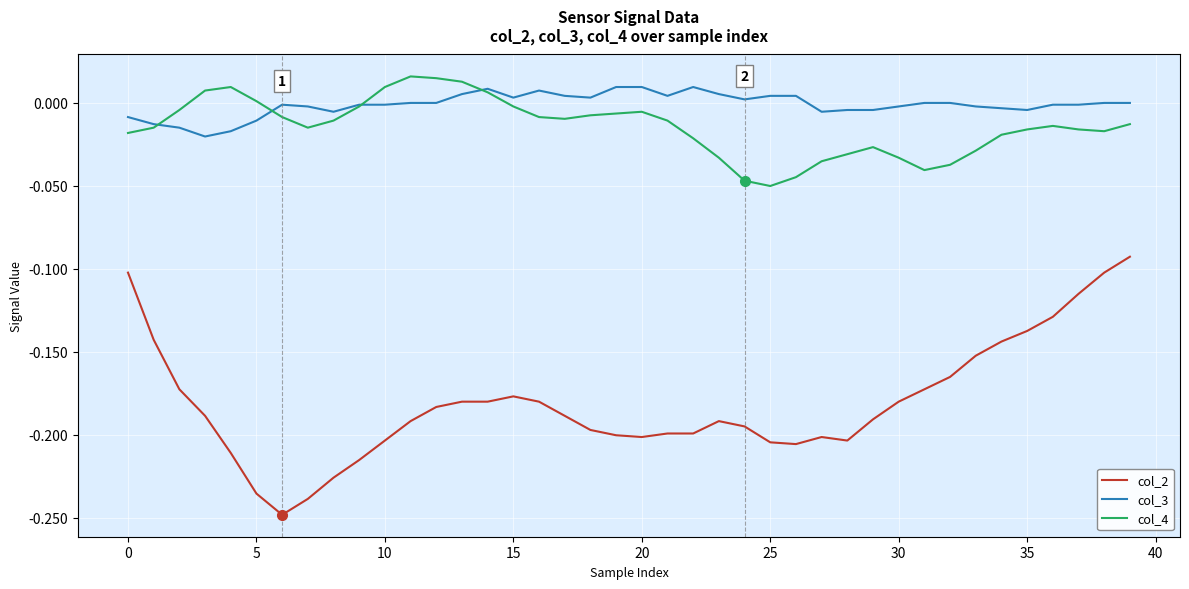

How many lines are shown in the chart?

3